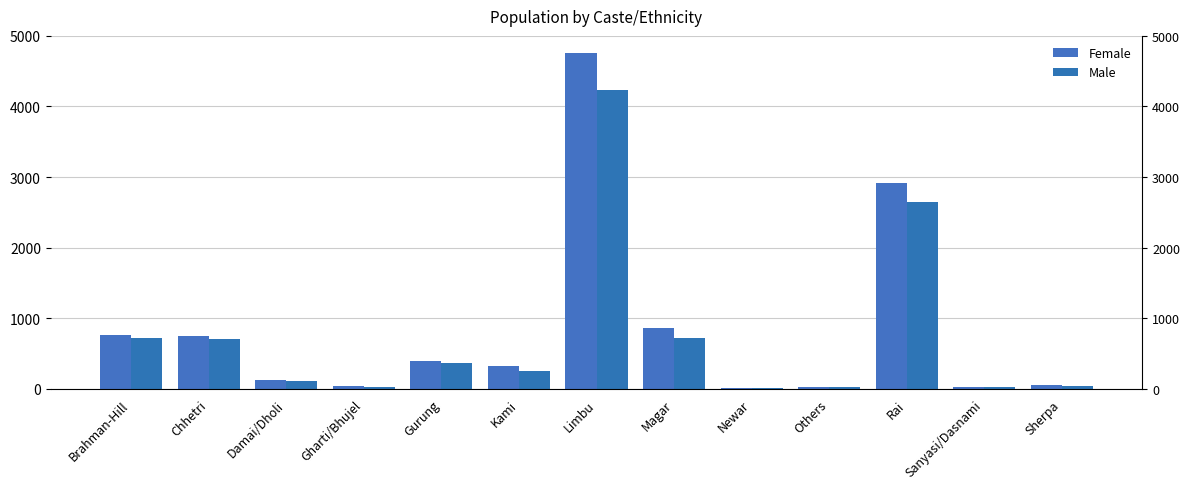

What is the difference between the highest and lowest values at Sanyasi/Dasnami?

6